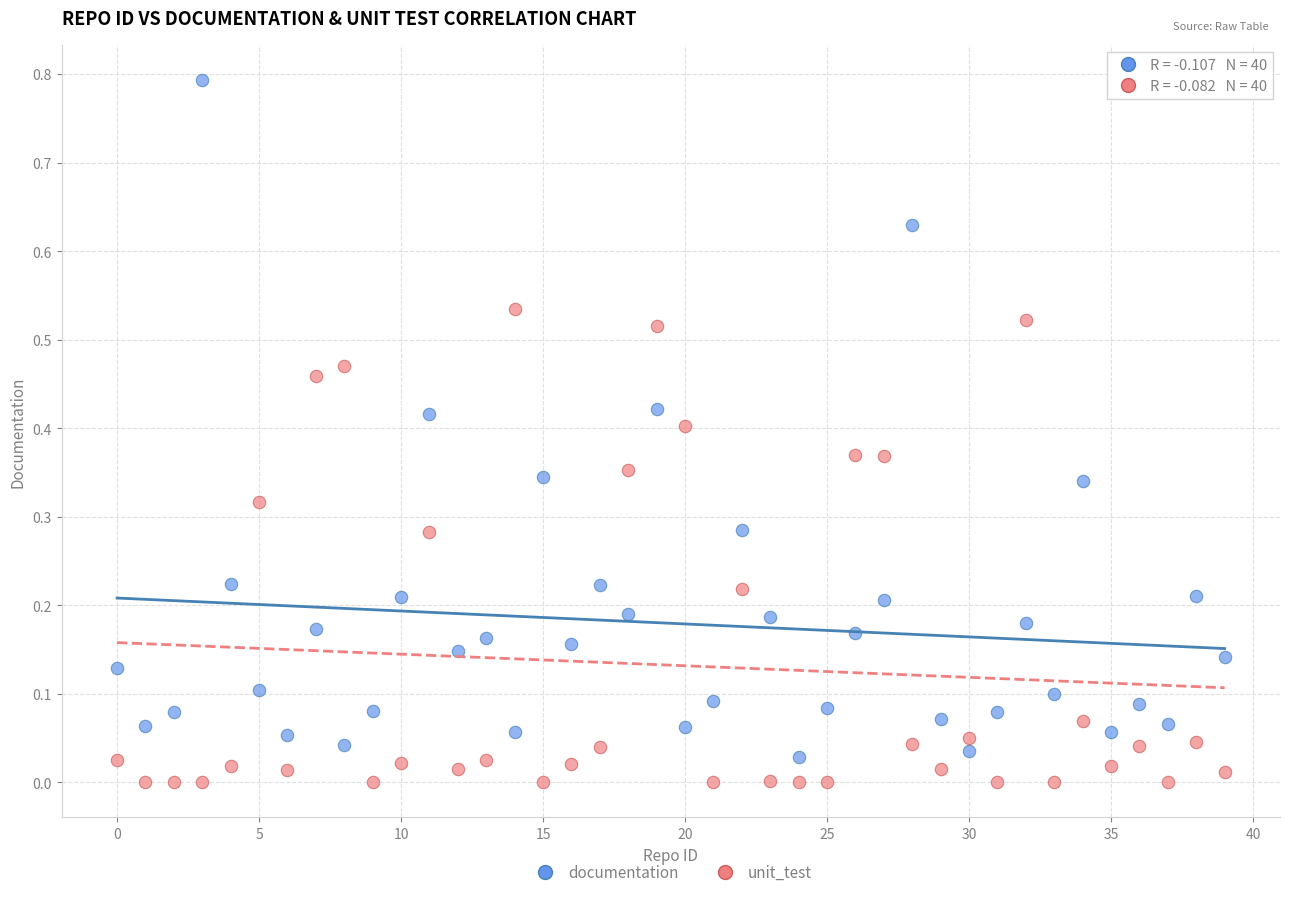

Which series reaches the minimum Y coordinate?

unit_test